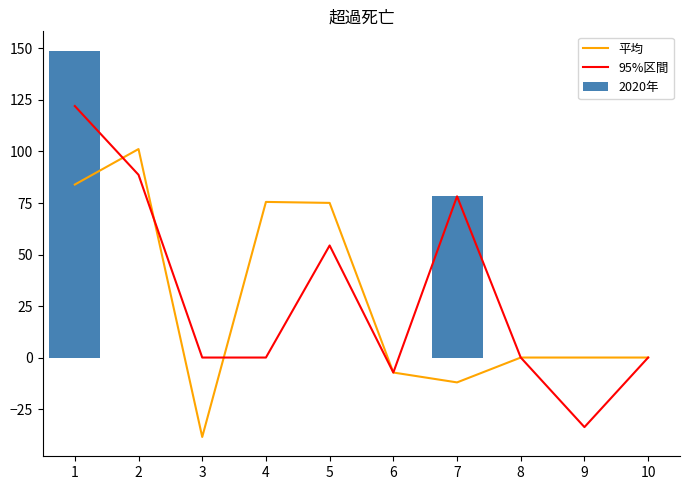

Which series has the largest range (max minus min)?

95%区間